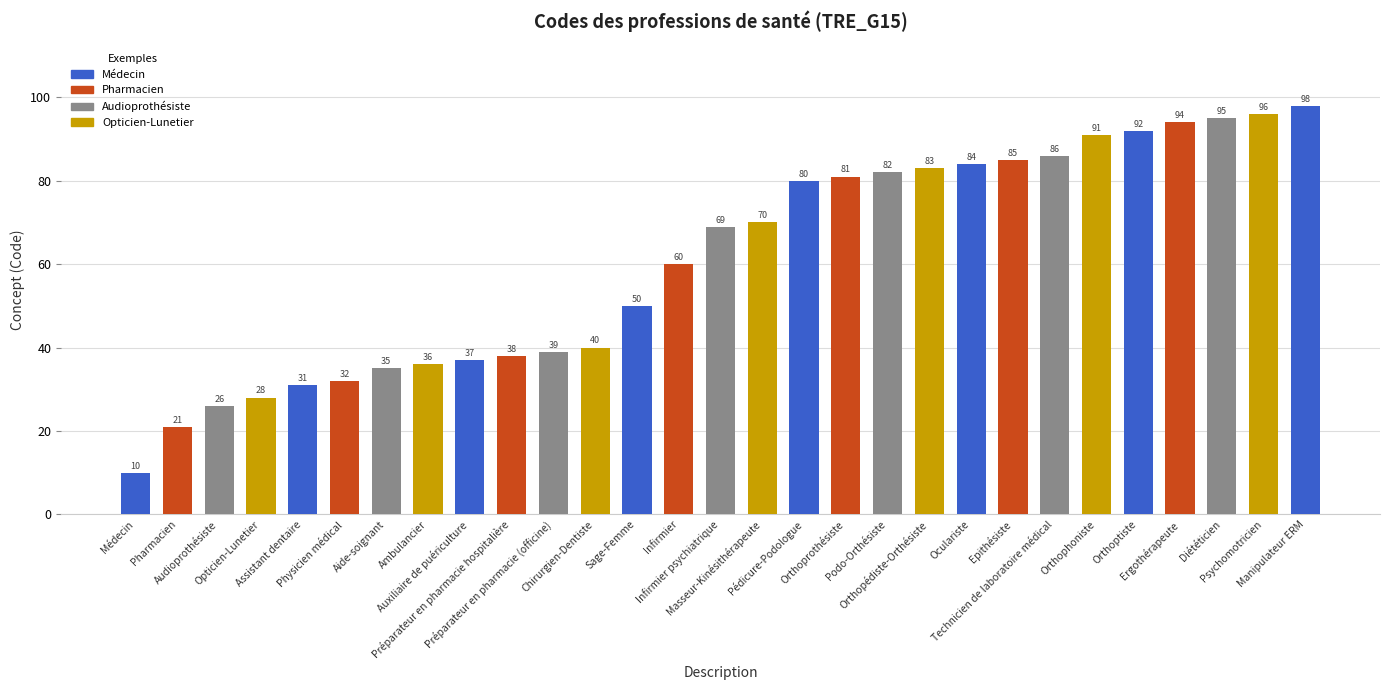

At which label is the value closest to 54?

Sage-Femme